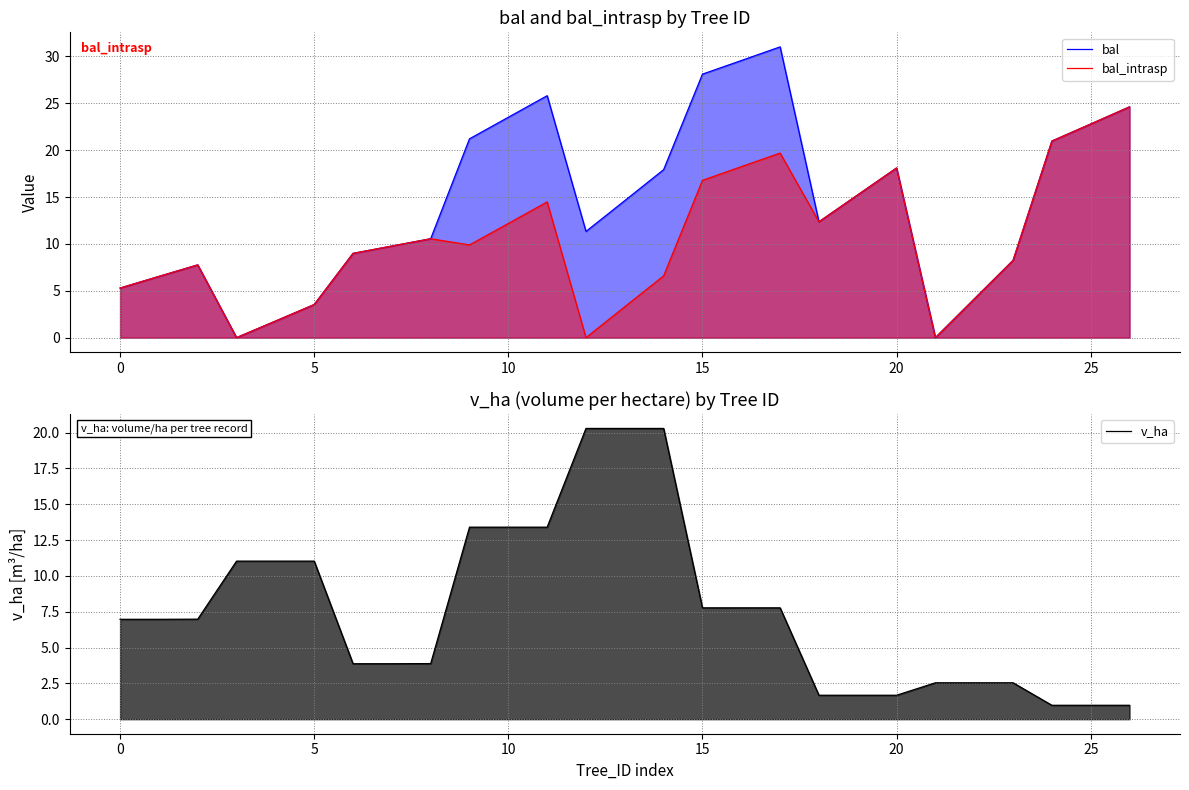

Reading left to right, extract all data points from this chart.

bal: 5.3	6.5	7.8	0.0	1.8	3.5	9.0	9.8	10.6	21.2	23.5	25.8	11.3	14.6	17.9	28.1	29.6	31.0	12.4	15.2	18.1	0.0	4.1	8.2	21.0	22.8	24.6
bal_intrasp: 5.3	6.5	7.8	0.0	1.8	3.5	9.0	9.8	10.6	9.9	12.2	14.5	0.0	3.3	6.6	16.8	18.2	19.7	12.4	15.2	18.1	0.0	4.1	8.2	21.0	22.8	24.6
v_ha: 7.0	7.0	7.0	11.0	11.0	11.0	3.9	3.9	3.9	13.4	13.4	13.4	20.3	20.3	20.3	7.8	7.8	7.8	1.7	1.7	1.7	2.5	2.5	2.5	1.0	1.0	1.0